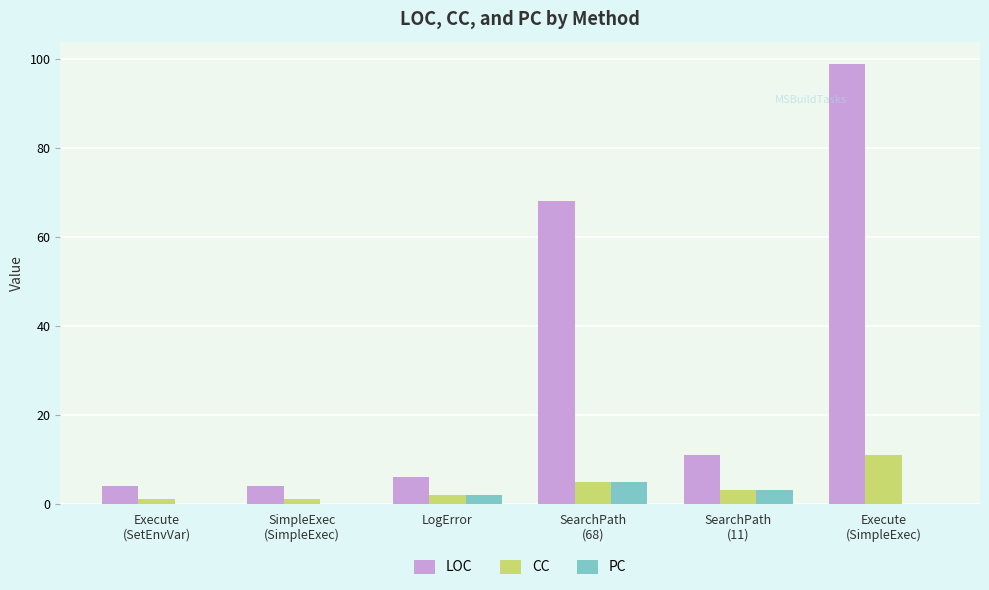

At which label does LOC first exceed 11?

SearchPath
(68)